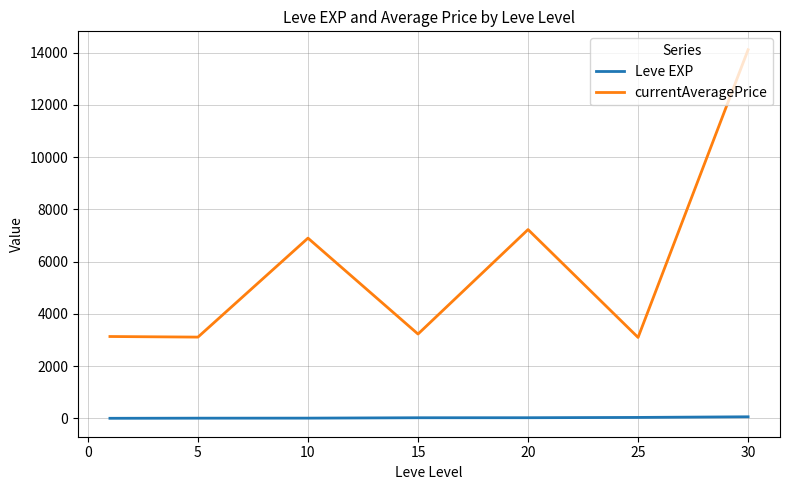

Does the chart display data point markers on the line(s)?

No